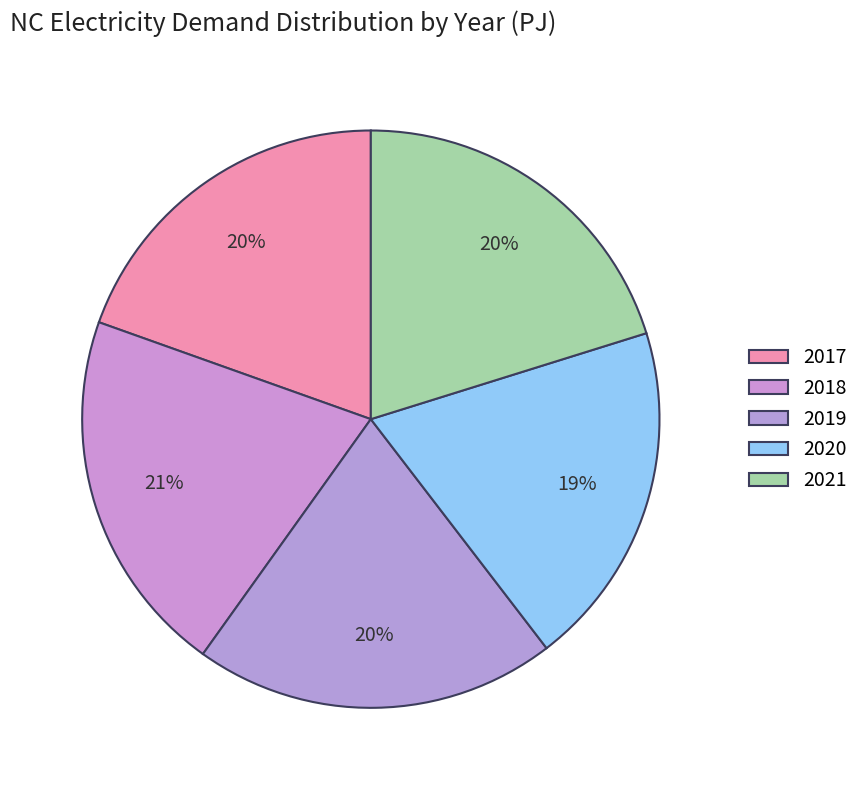

How many slices are in this pie chart?

5